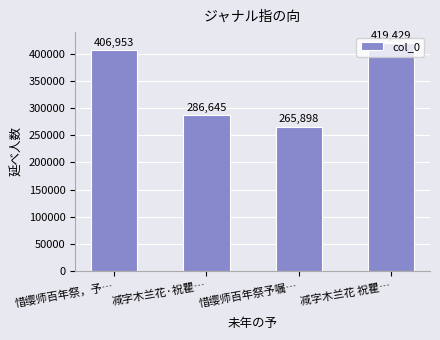

Between 惜缨师百年祭予嘱… and 惜缨师百年祭，予…, which is larger?

惜缨师百年祭，予…